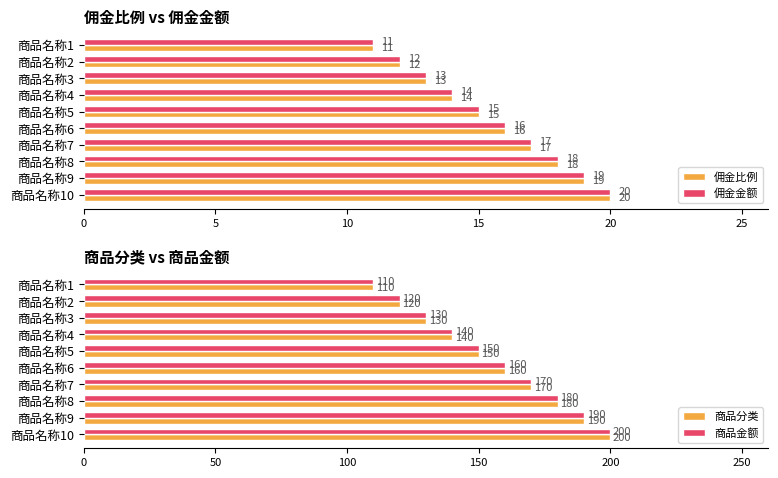

What is the highest value of the 商品分类 series?

200